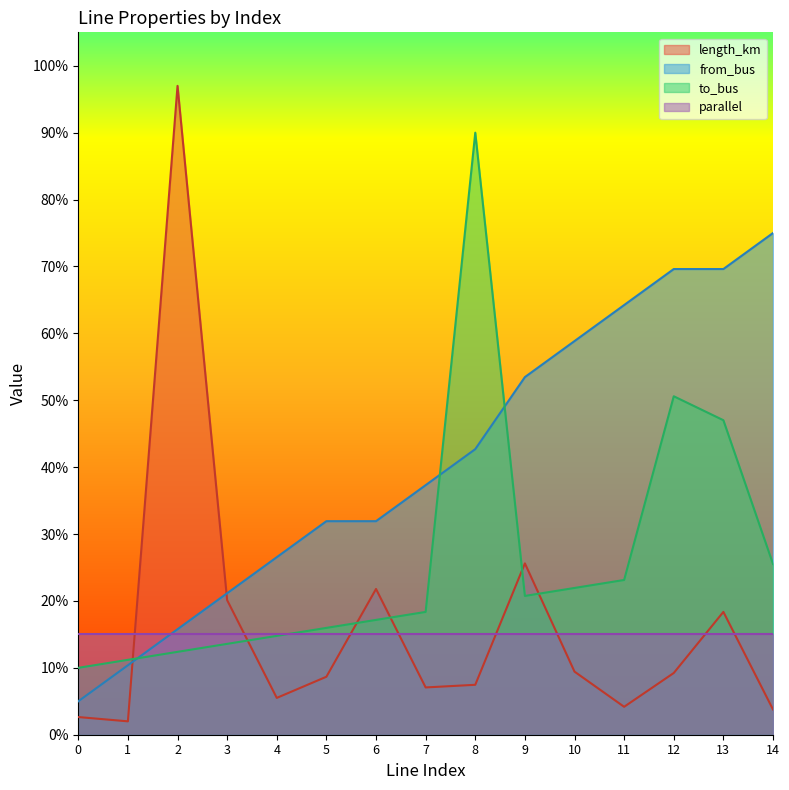

List the labels in order of from_bus value, largest first.

14, 12, 13, 11, 10, 9, 8, 7, 5, 6, 4, 3, 2, 1, 0